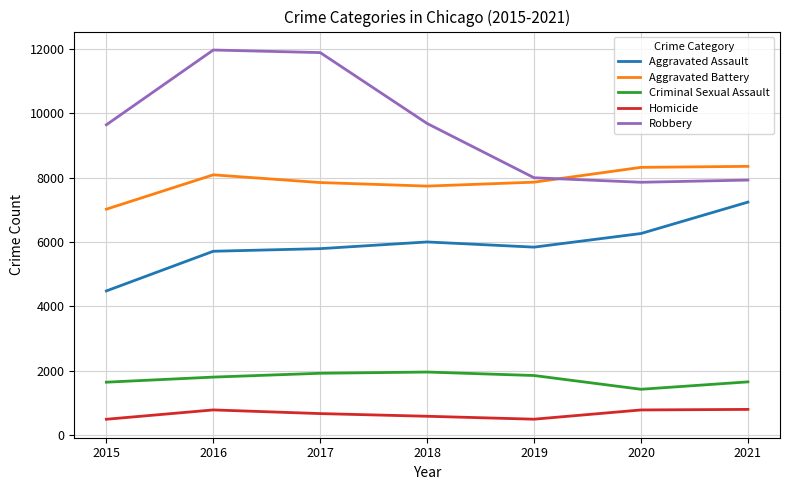

The Homicide series shows 1087 at 2017. True or false?

False